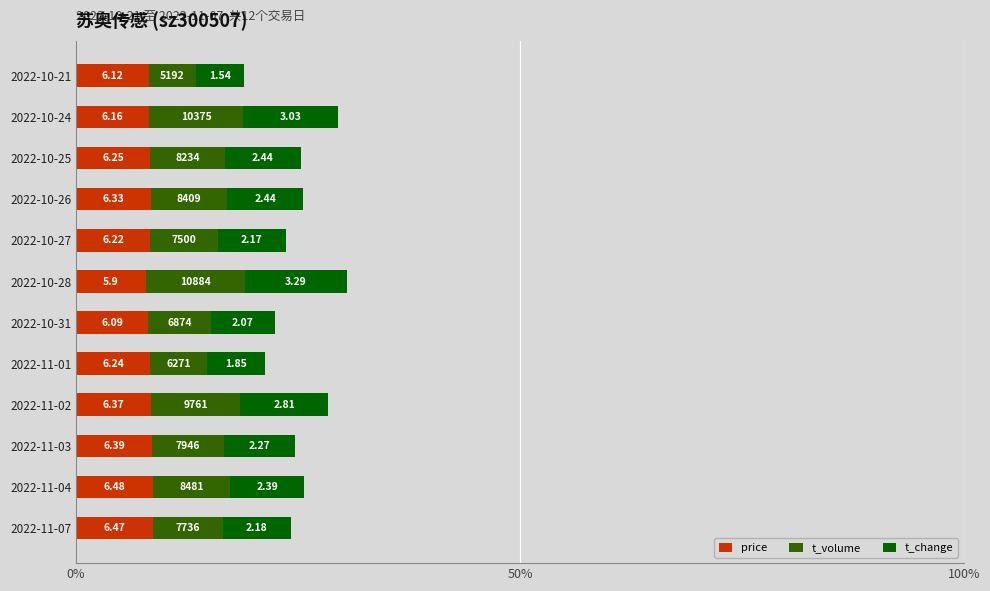

What are all the series names shown in the legend?

price, t_volume, t_change